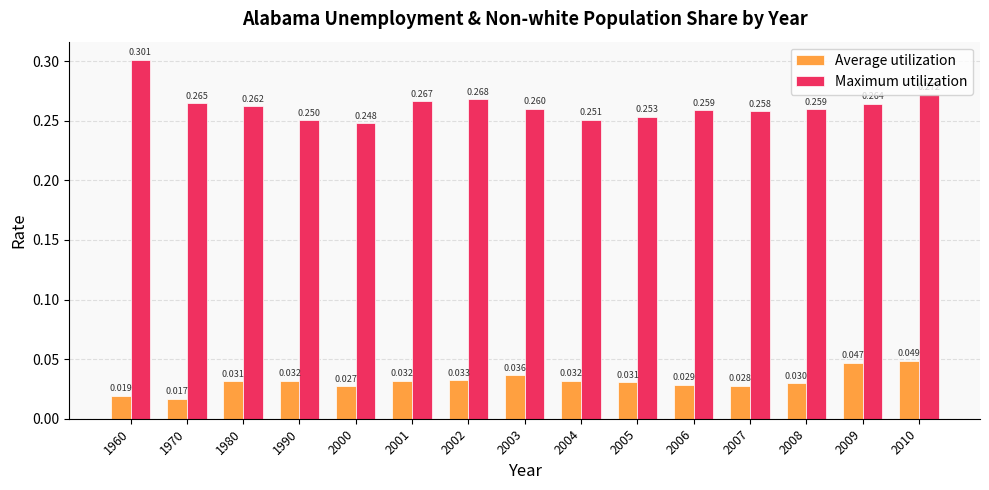

Which series has the widest spread of values?

Maximum utilization